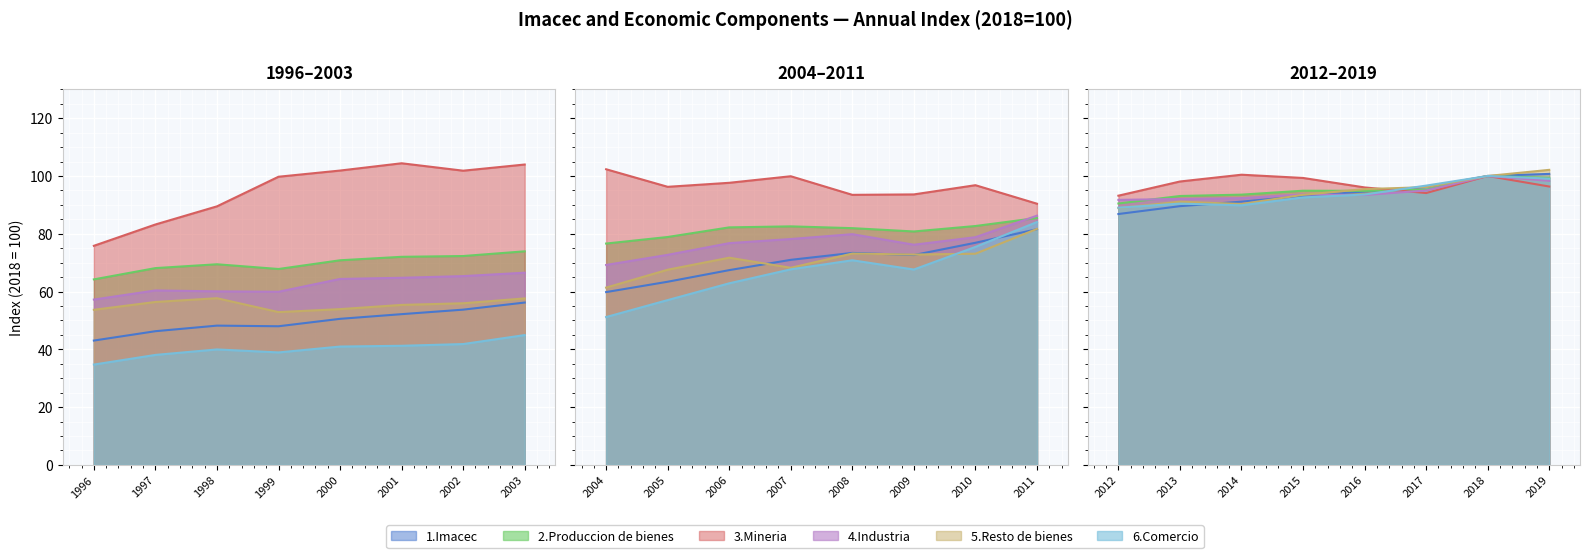

What is the approximate value of 2.Produccion de bienes at 2002?

72.3